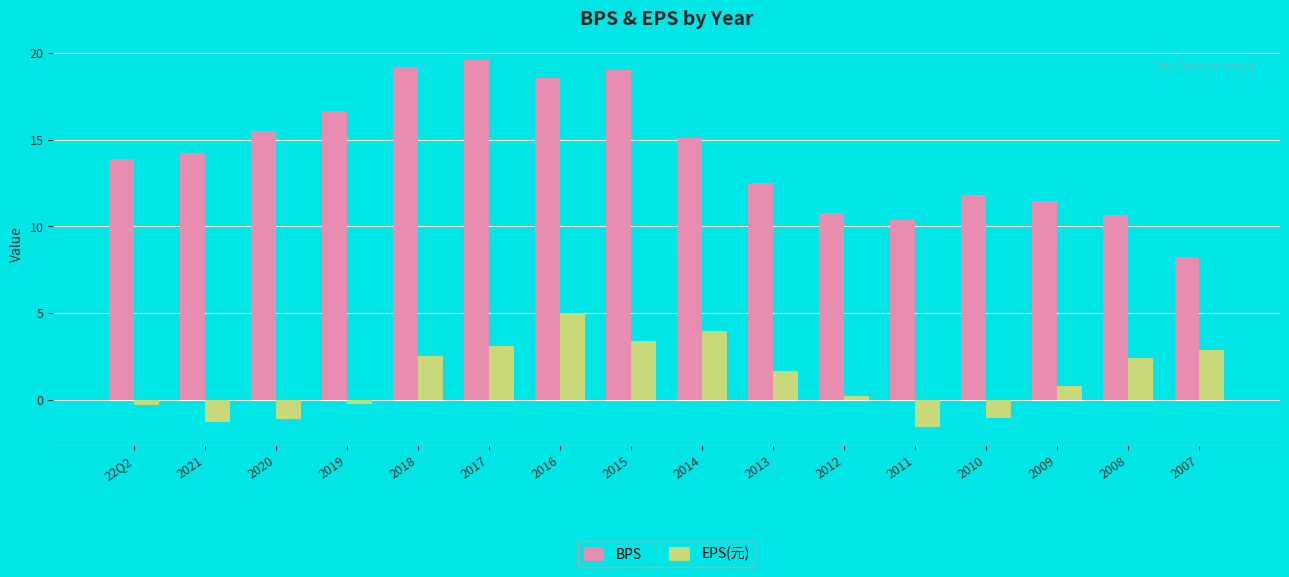

At how many categories does at least one series exceed 4?

16